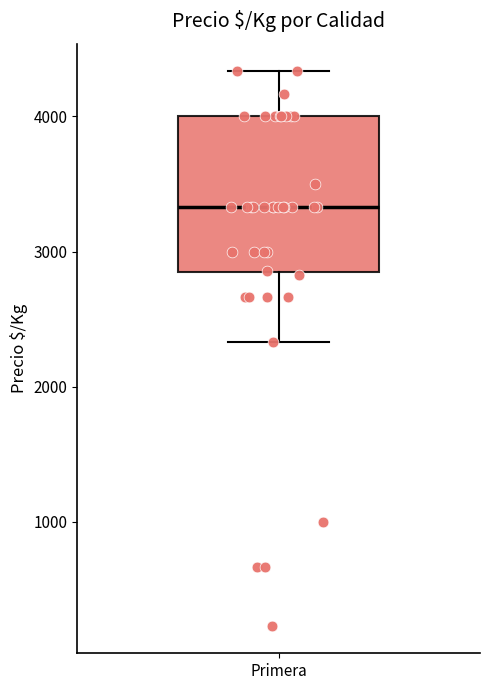

Read this box plot against the y-axis: the position of the median line, the range covered by the box, and the ends of both whiskers. The values are not printed on the chart, so give them approximately, as read against the axis.

median 3300, box 2800 to 4000, whiskers 2300 to 4300